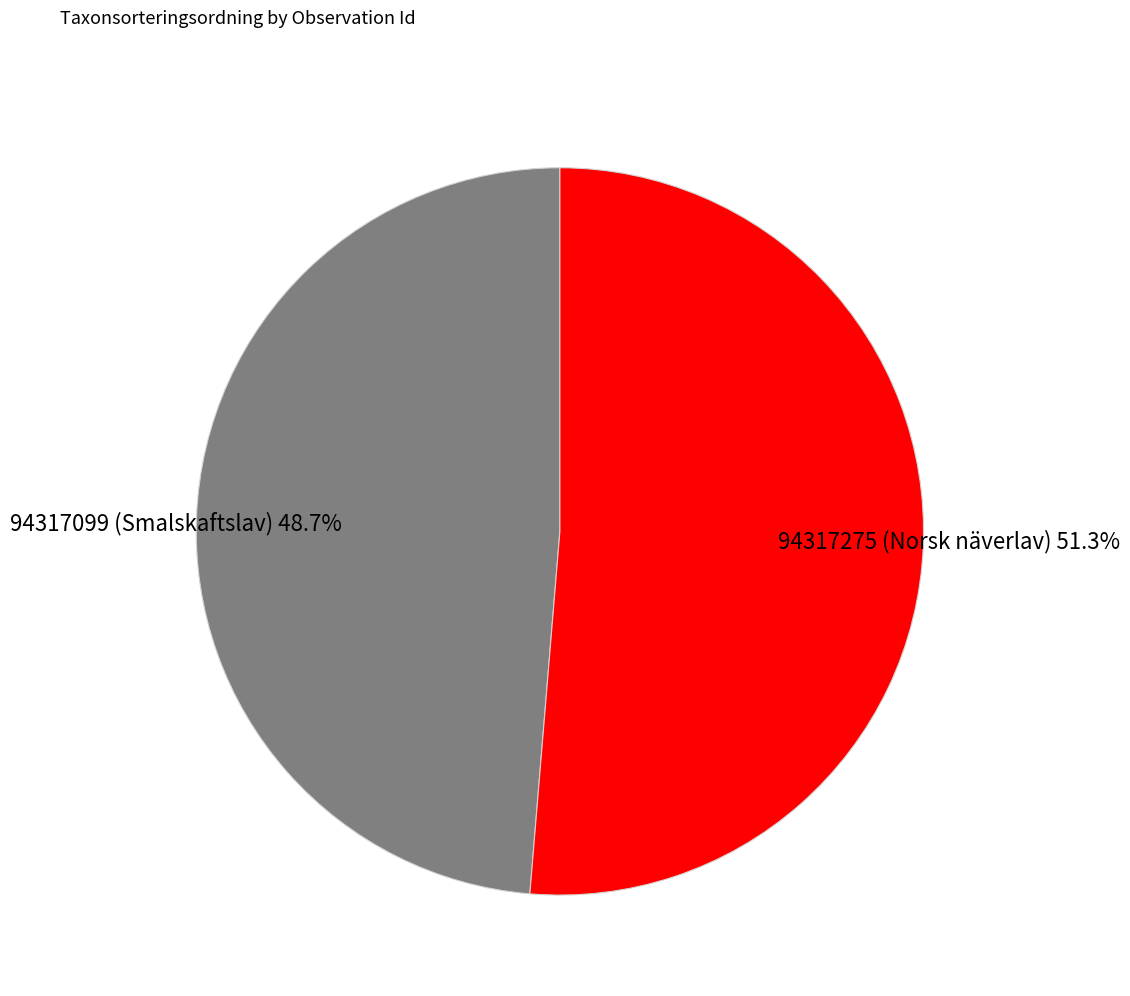

What percentage is NOT represented by 94317099 (Smalskaftslav)?

51.3%